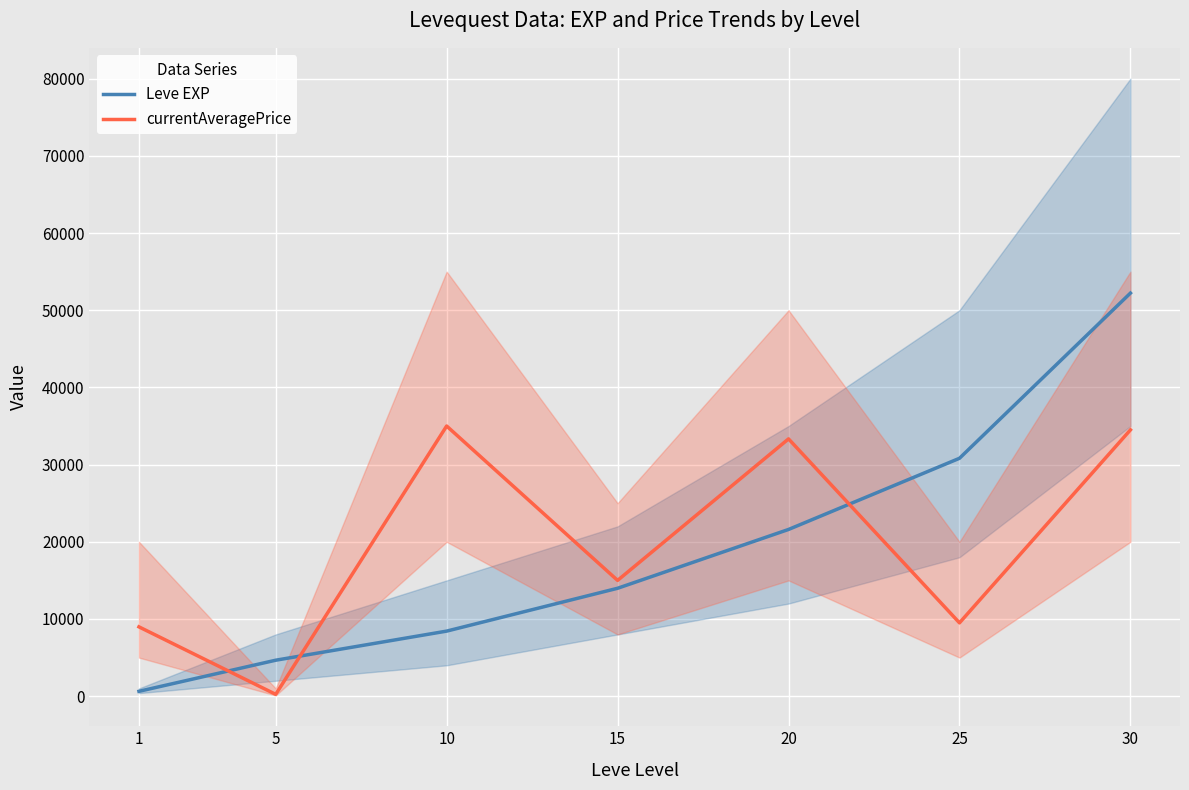

What is the difference between the highest and lowest values at 1?

8350.5